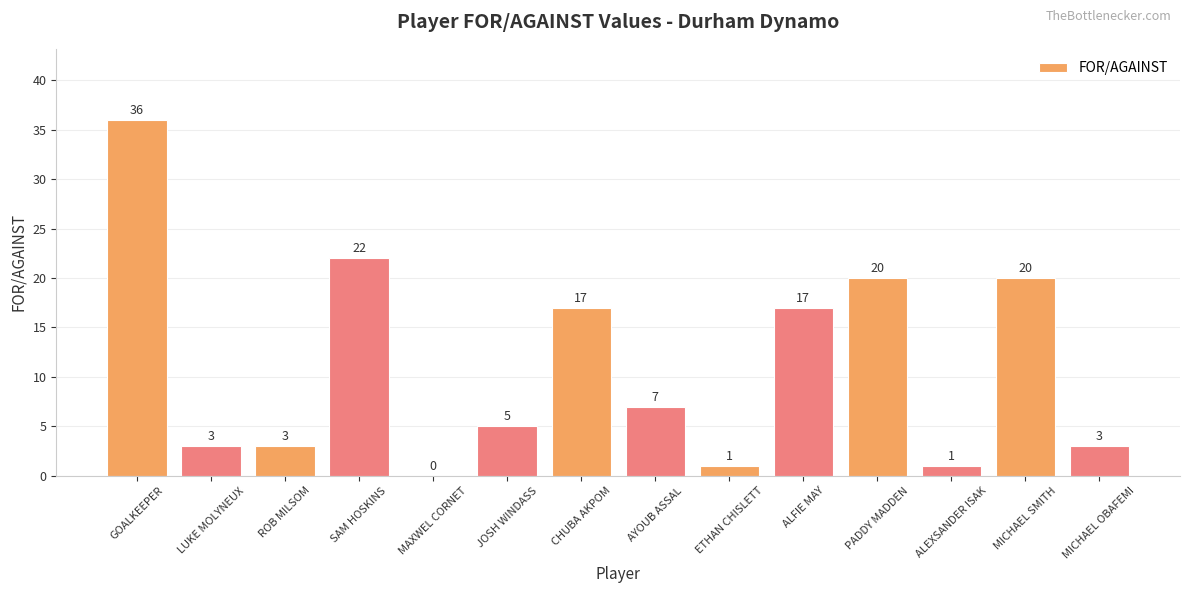

Which category has the highest value across all series?

GOALKEEPER